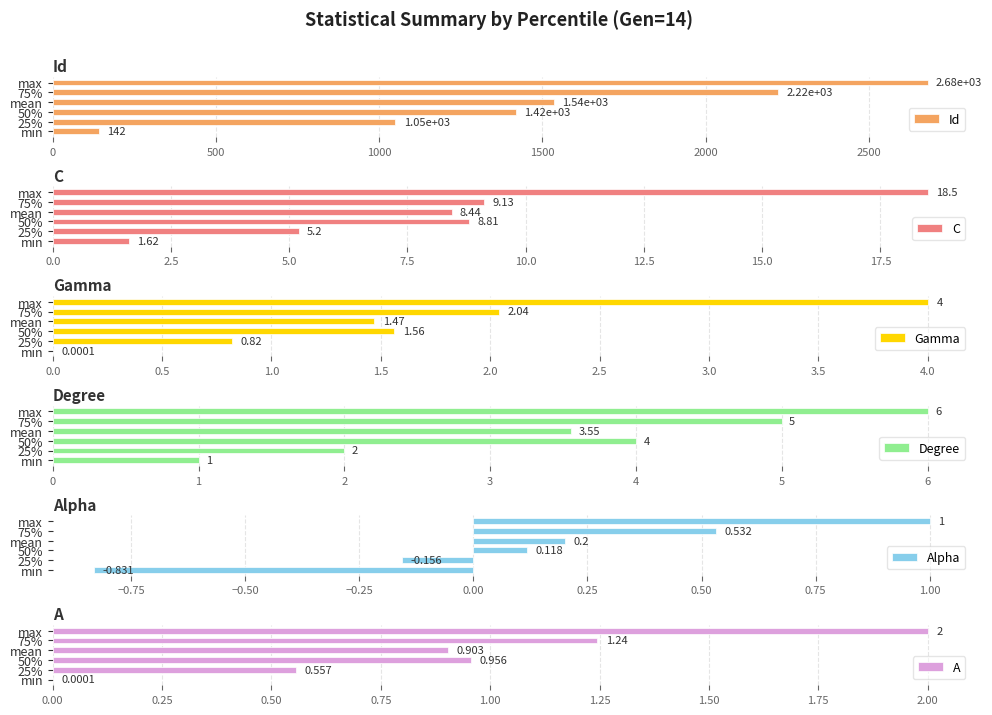

At which label does Id reach its peak?

max